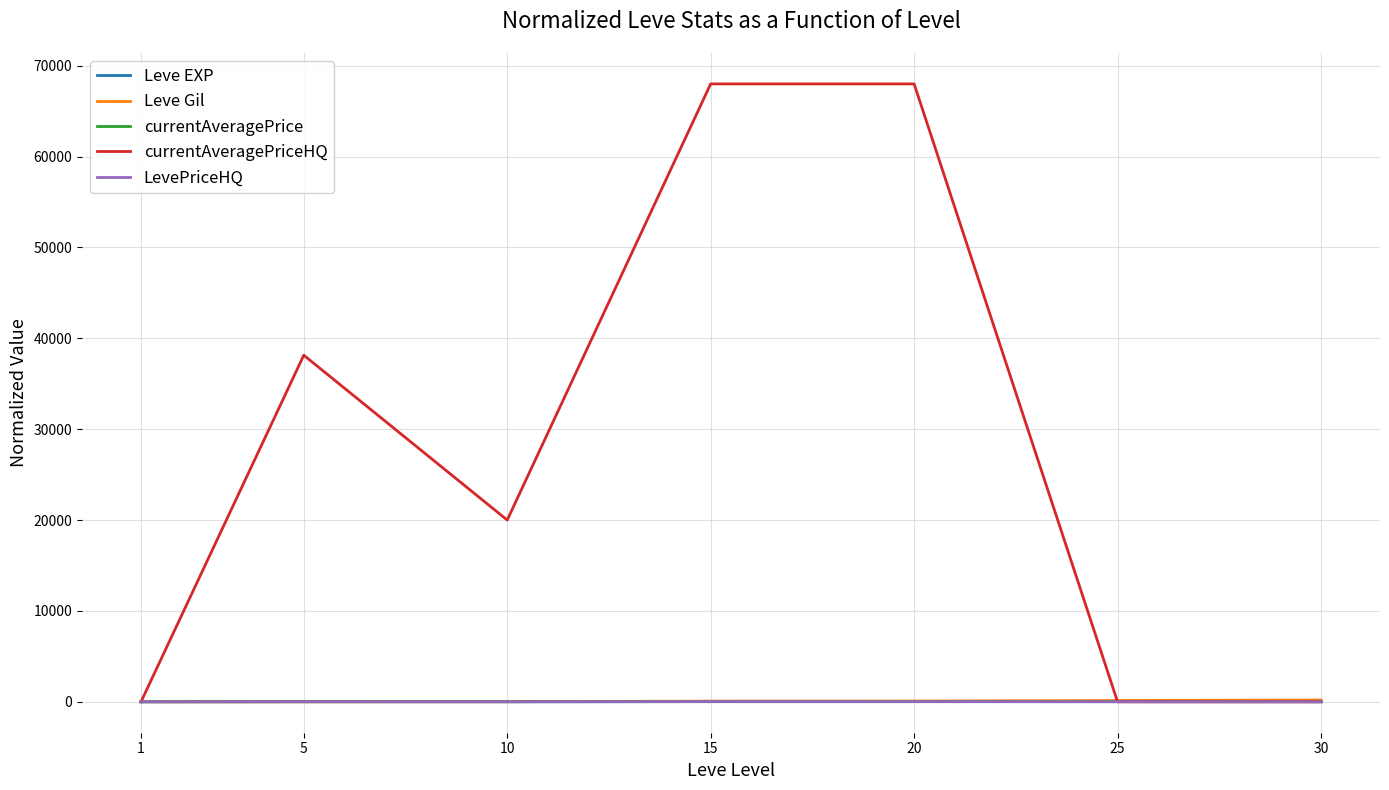

The value of LevePriceHQ at 30 is 0.0. True or false?

True